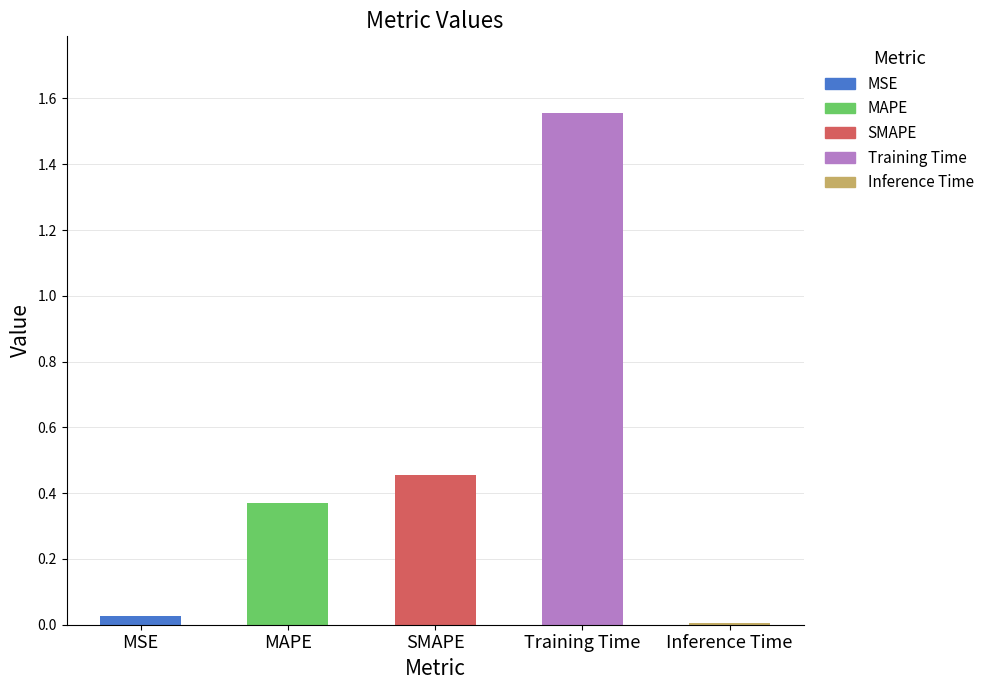

Which label corresponds to the largest value in the chart?

Training Time